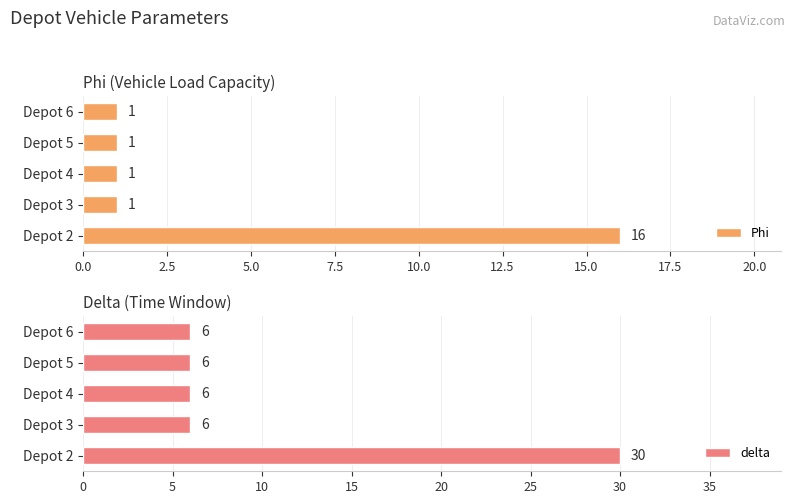

Does the chart contain stacked bars?

No